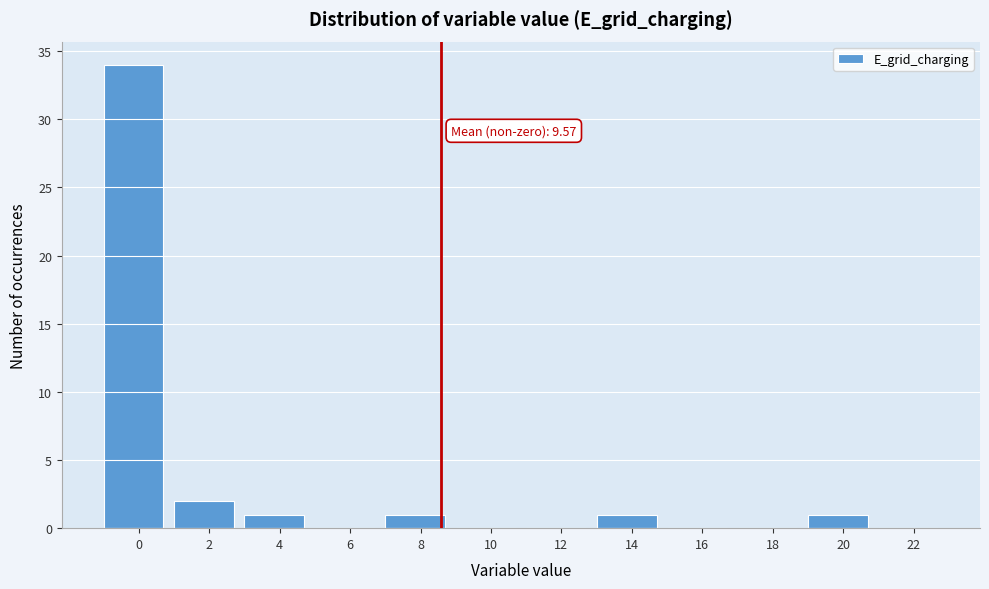

What is the greatest value displayed?

34